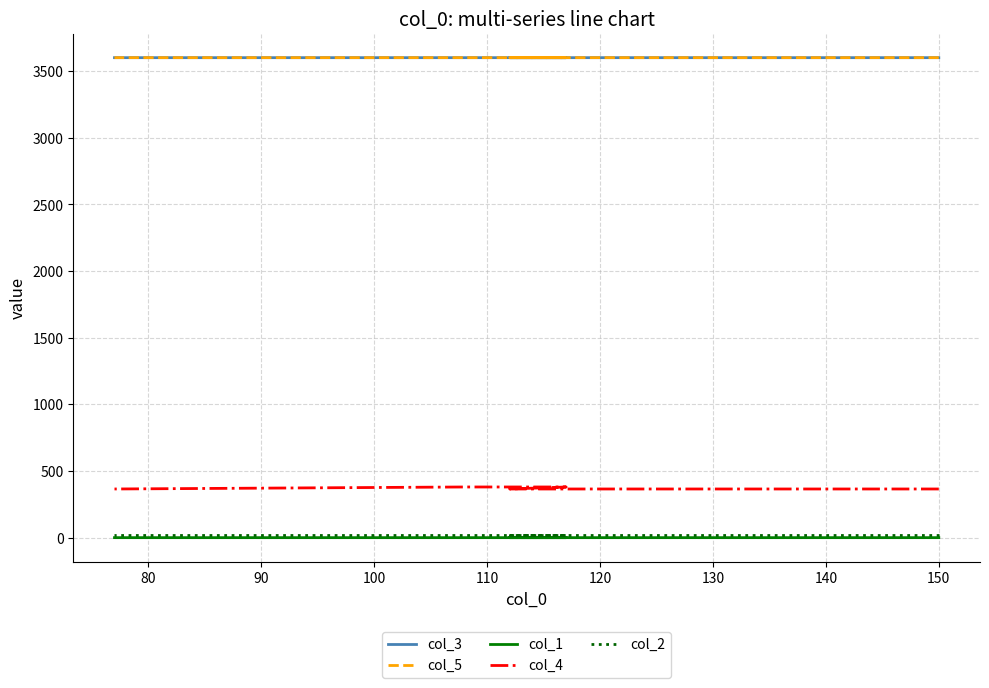

True or false: col_2 and col_1 cross at least once.

False